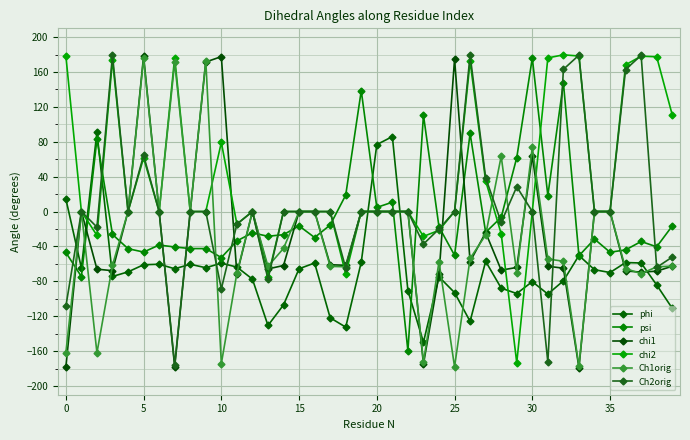

What is the average value of the Ch1orig series?

-32.9